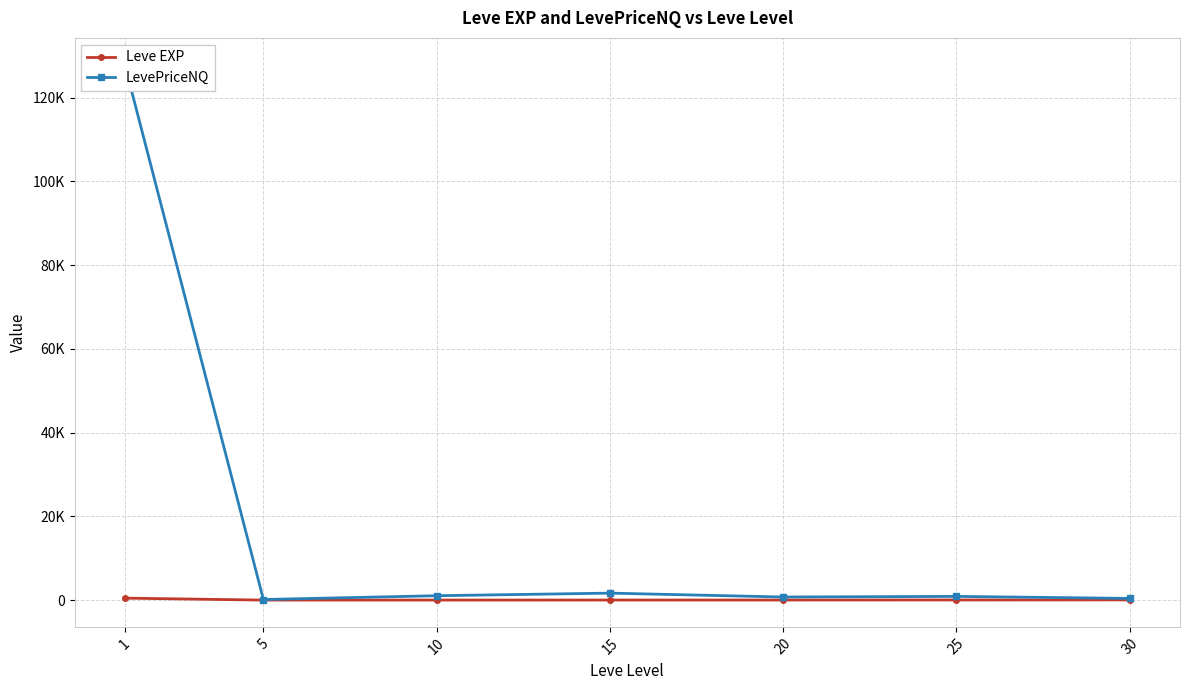

How many lines are shown in the chart?

2